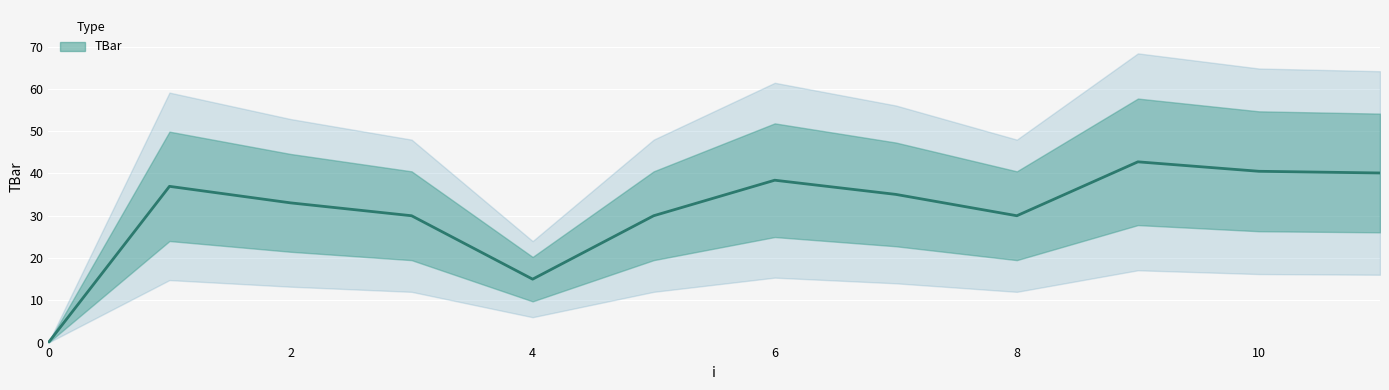

What is the sum of the values at 7 and 6?

73.5